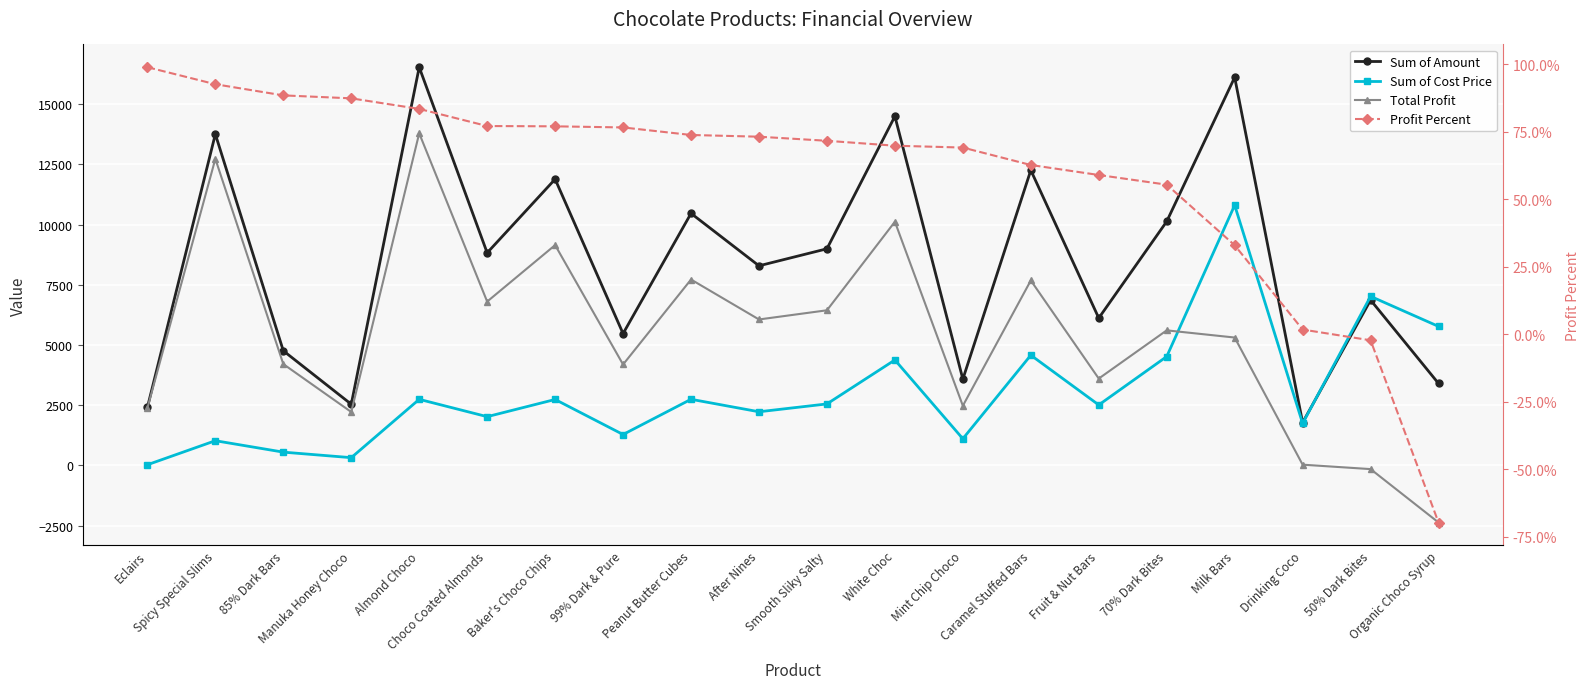

Reading right to left, transcribe all the data shown in this chart.

Sum of Amount: 3402.0	6867.0	1778.0	16114.0	10129.0	6118.0	12257.0	3584.0	14497.0	8995.0	8288.0	10465.0	5474.0	11886.0	8827.0	16534.0	2541.0	4760.0	13755.0	2408.0
Sum of Cost Price: 5771.9	7020.0	1746.9	10804.1	4520.9	2511.6	4577.6	1107.5	4378.9	2553.4	2227.6	2746.1	1283.5	2738.4	2024.1	2744.3	322.2	551.7	1026.0	28.0
Total Profit: -2369.8	-153.0	31.1	5309.9	5608.1	3606.4	7679.4	2476.5	10118.0	6441.6	6060.4	7718.9	4190.5	9147.6	6802.9	13789.7	2218.8	4208.3	12729.0	2380.0
Profit Percent: -0.7	-0.0	0.0	0.3	0.6	0.6	0.6	0.7	0.7	0.7	0.7	0.7	0.8	0.8	0.8	0.8	0.9	0.9	0.9	1.0